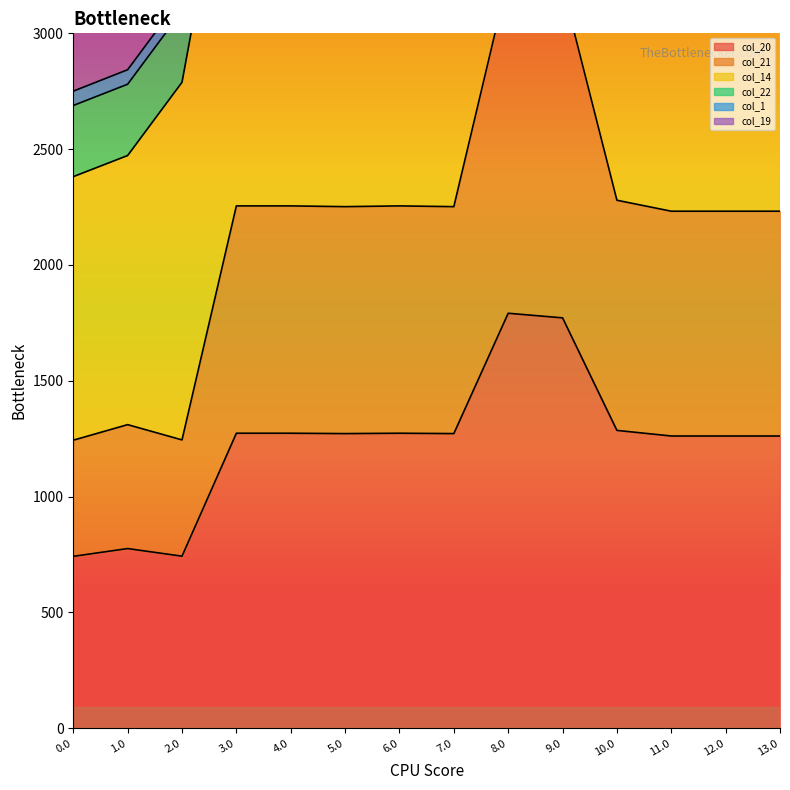

What is the maximum value for col_20?

1791.6